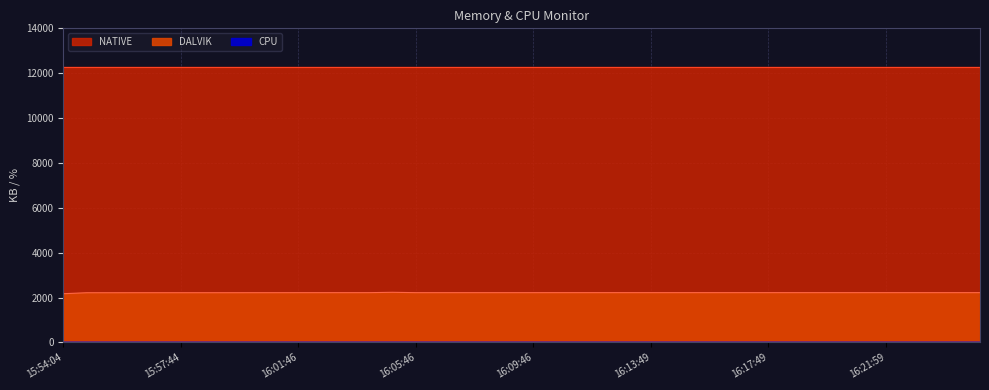

What is the difference between the highest and lowest values at 15:56:06?

12288